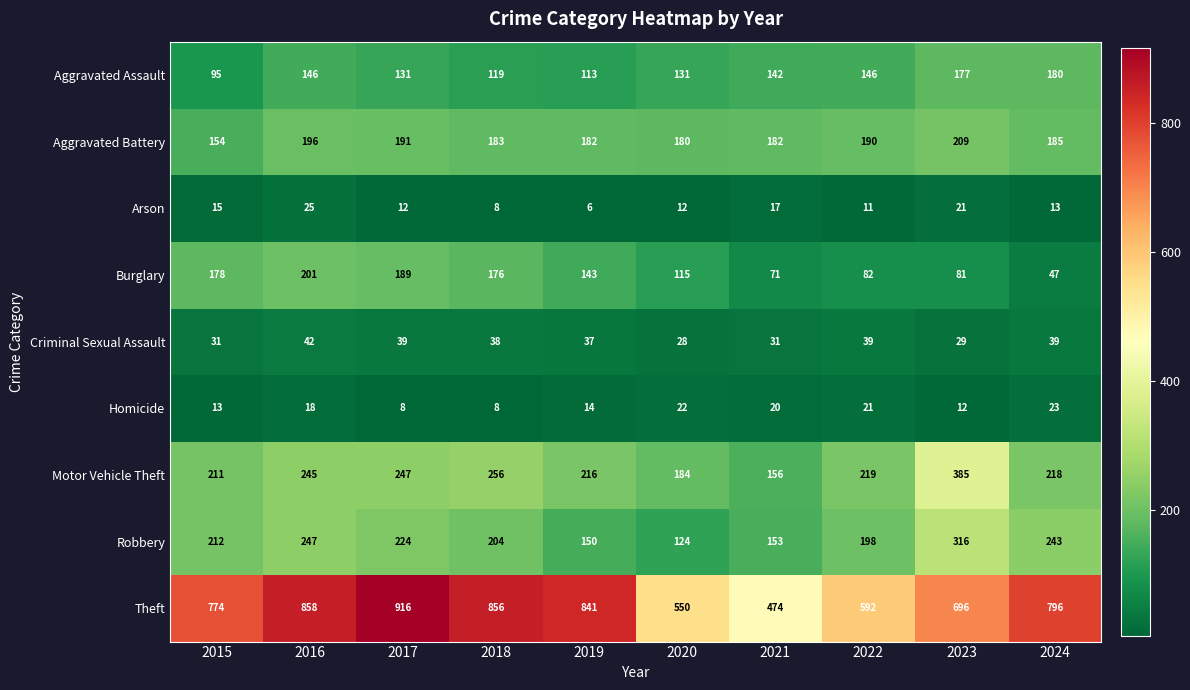

Rank the categories by Robbery value from lowest to highest.

2020, 2019, 2021, 2022, 2018, 2015, 2017, 2024, 2016, 2023